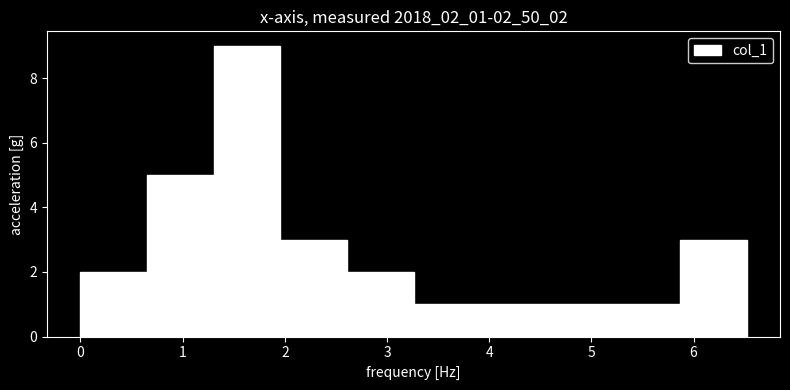

Reading left to right, transcribe this chart: for each bar, give the range it covers on the x-axis and its height. Neither the bar edges nor the heights are printed on the chart, so give them approximately, as read against the axes.

0.0 to 0.7: 2
0.7 to 1.3: 5
1.3 to 2.0: 9
2.0 to 2.6: 3
2.6 to 3.3: 2
3.3 to 3.9: 1
3.9 to 4.6: 1
4.6 to 5.2: 1
5.2 to 5.9: 1
5.9 to 6.5: 3